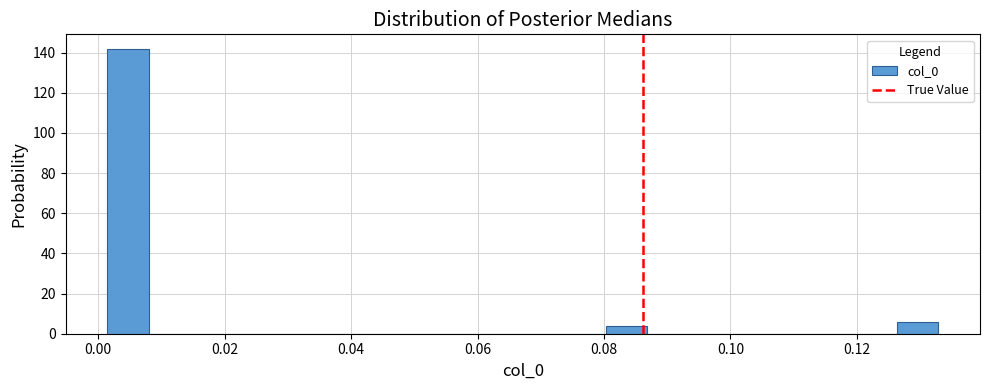

Around what value on the x-axis is the tallest bar? Give the approximate position of its centre, as read against the axis.

0.004